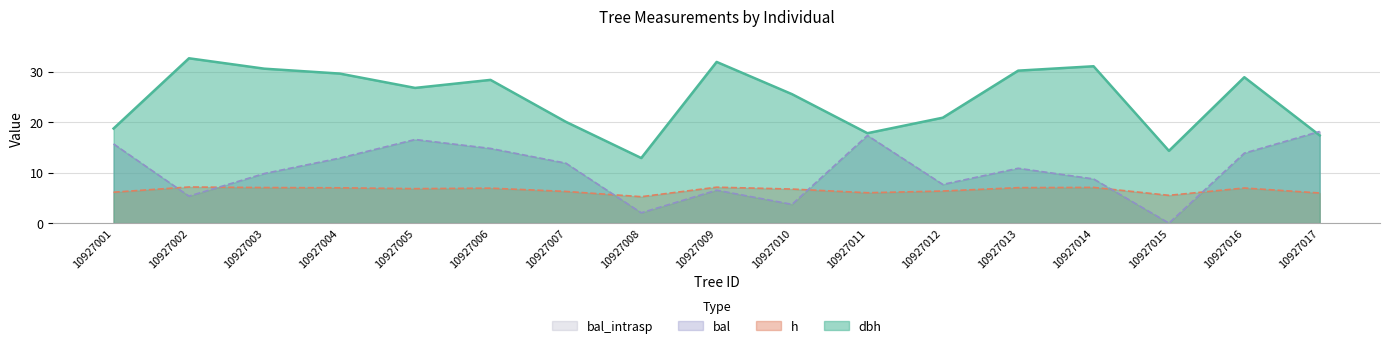

How many values in the bal series are below 10?

8